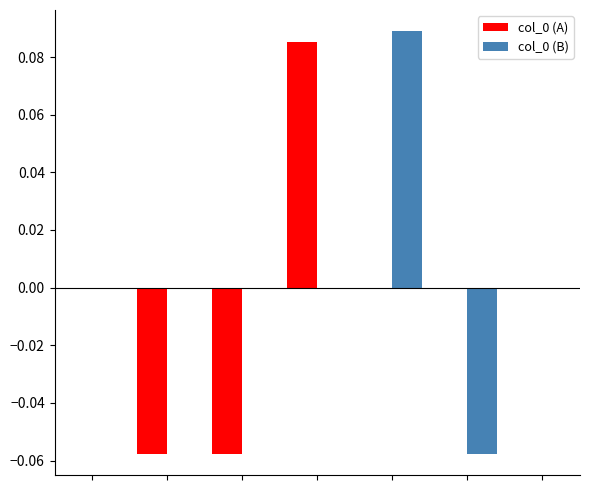

How many distinct data groups are displayed?

2